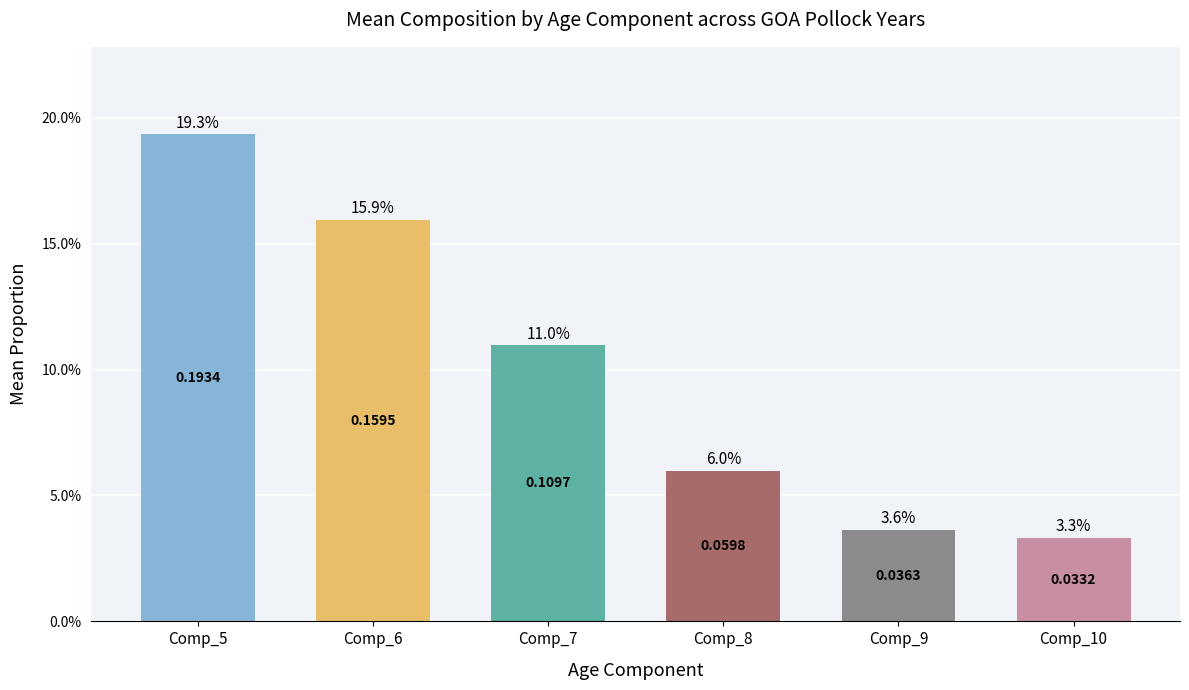

The value at Comp_6 is 0.2. True or false?

True